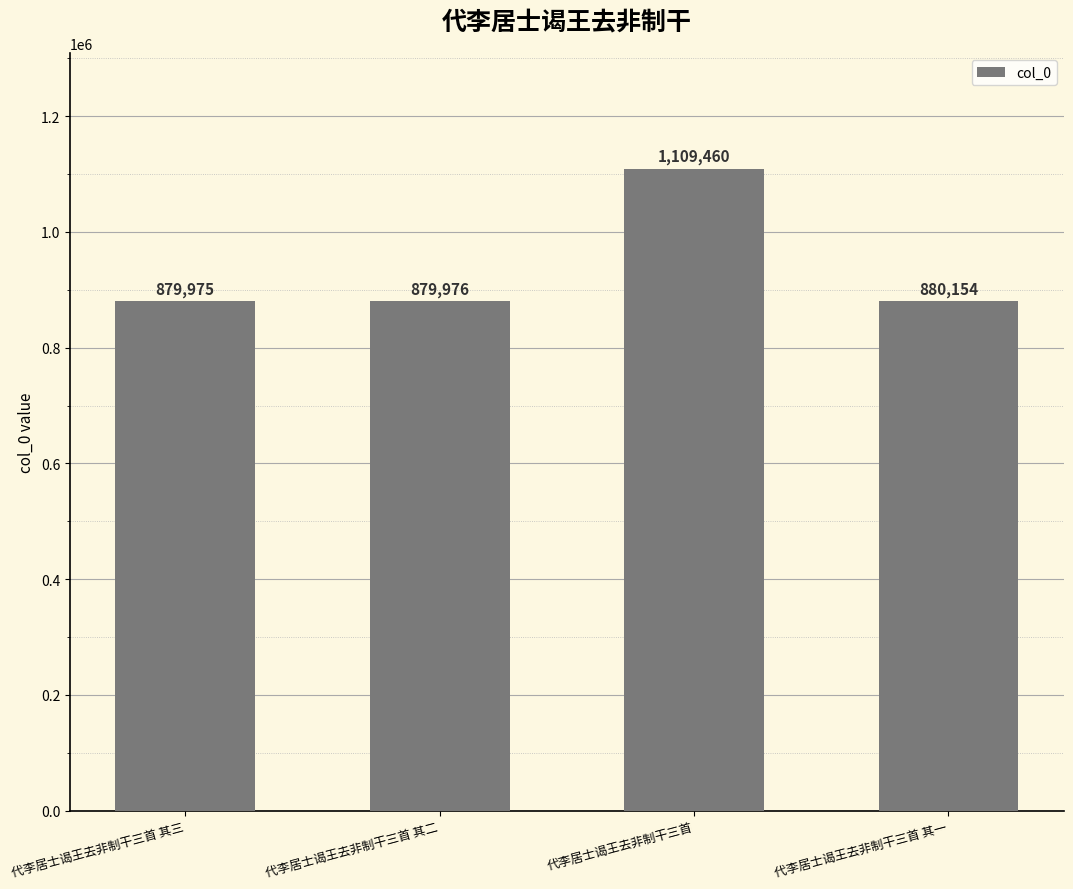

What is the approximate value at 代李居士谒王去非制干三首, to the nearest 100?

1109500